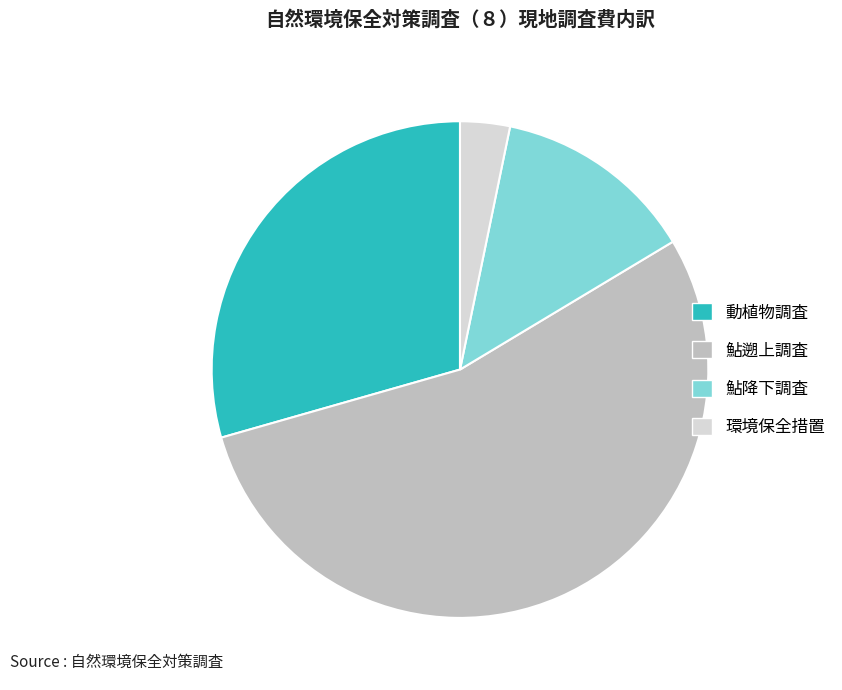

Is the sum of 鮎降下調査 and 環境保全措置 greater than half?

No